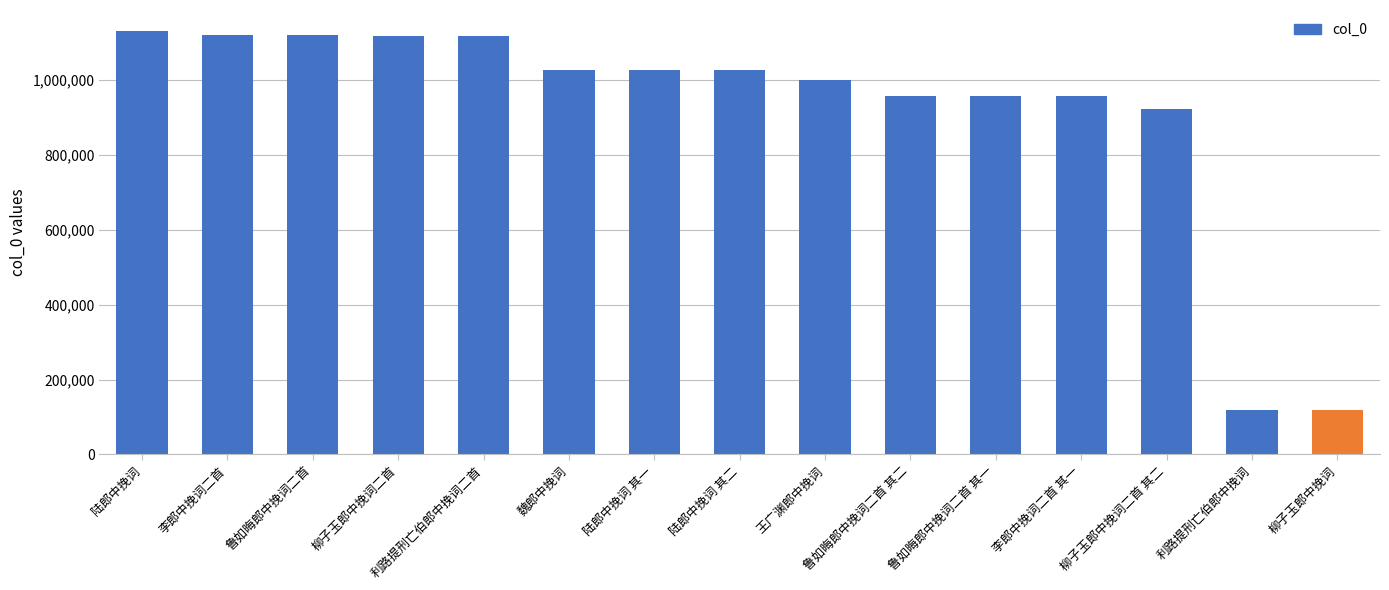

Does the chart contain any negative values?

No